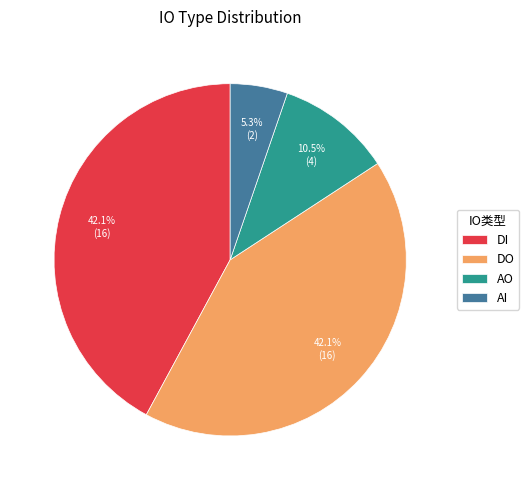

What percentage is the DI slice, to the nearest percent?

42%